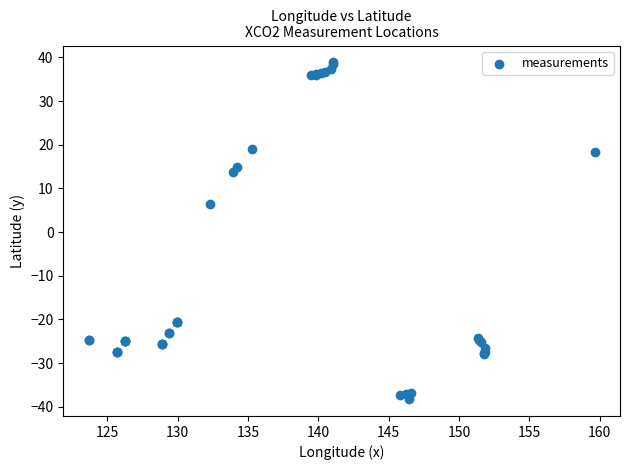

What Y value in the scatter plot is closest to 0?

6.4